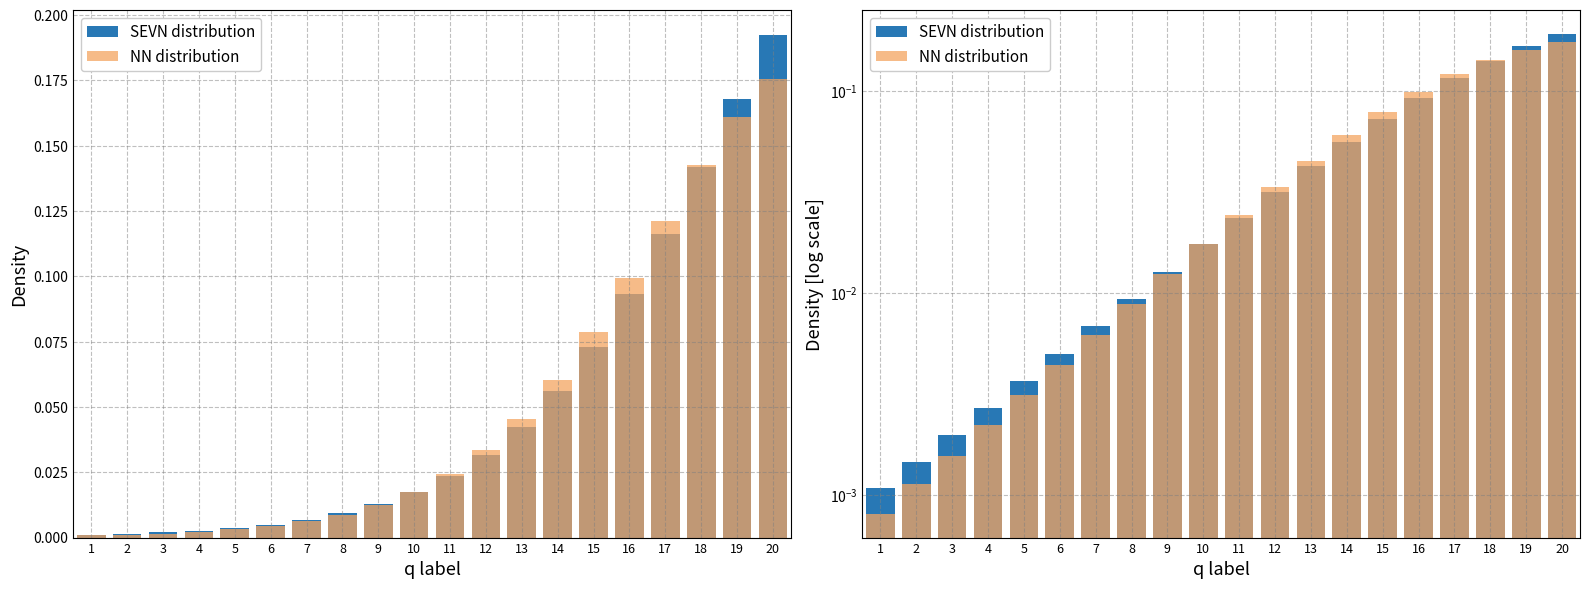

List the series in order of their peak value, lowest first.

NN distribution, SEVN distribution